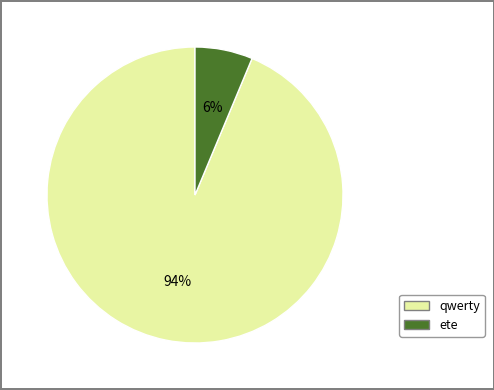

True or false: qwerty accounts for 94% of the total.

True